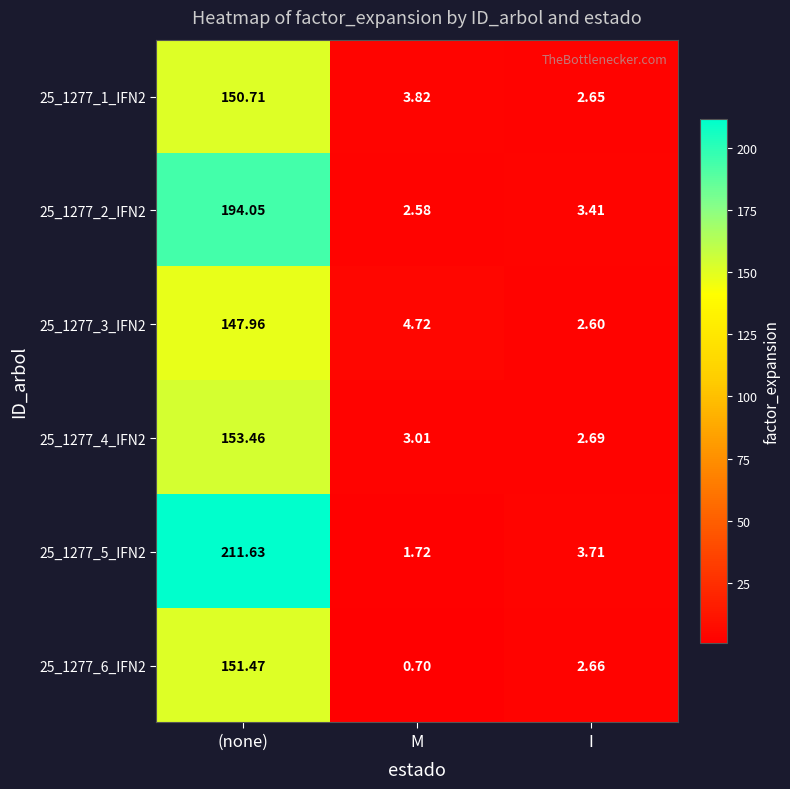

At which category is the sum across all series the highest?

(none)